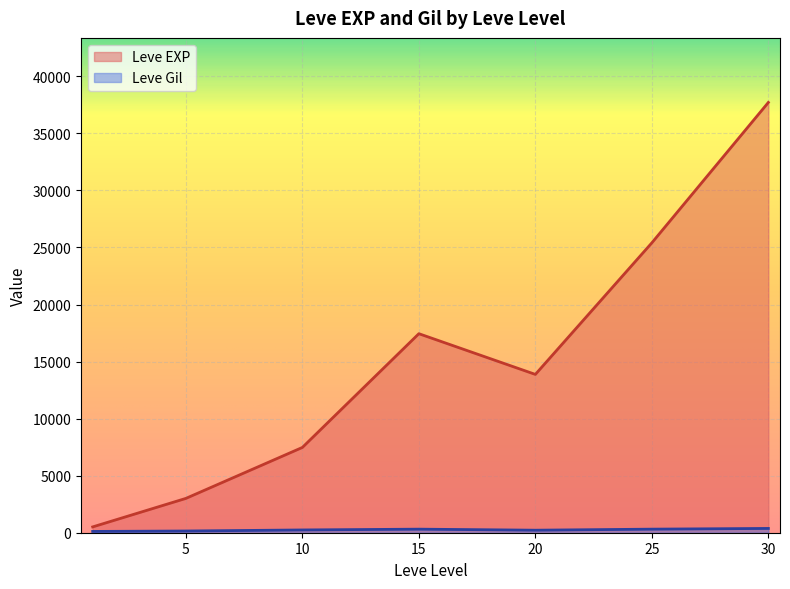

The value of Leve EXP at 5 is 5736. True or false?

False